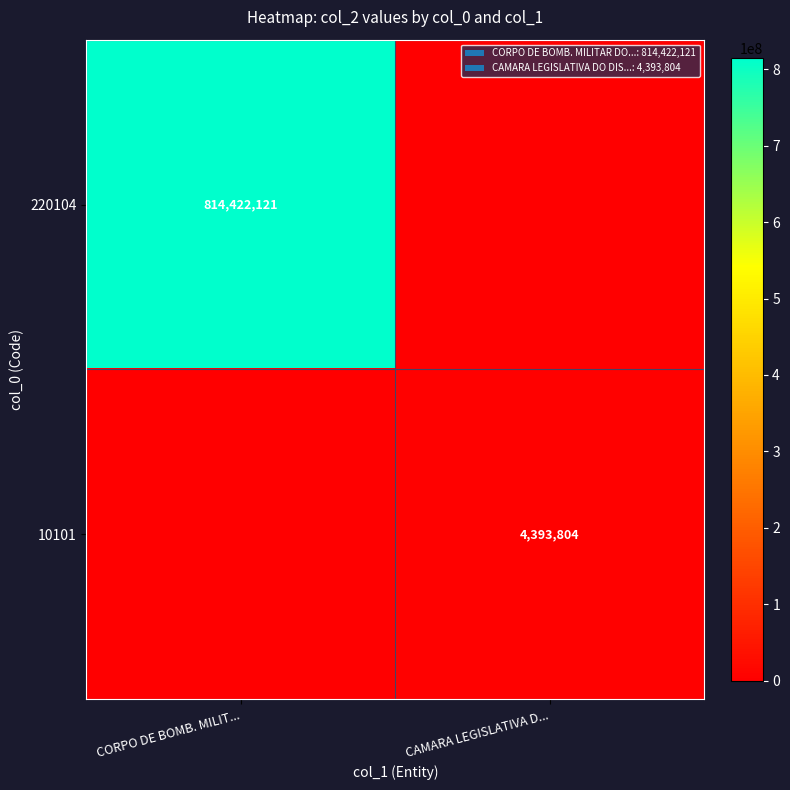

Between CAMARA LEGISLATIVA D... and CORPO DE BOMB. MILIT..., which is larger?

CORPO DE BOMB. MILIT...